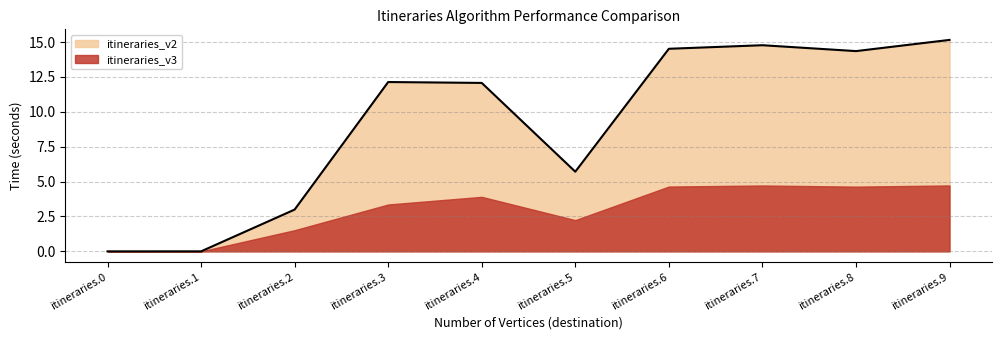

What value does the data have at itineraries.3?

12.1